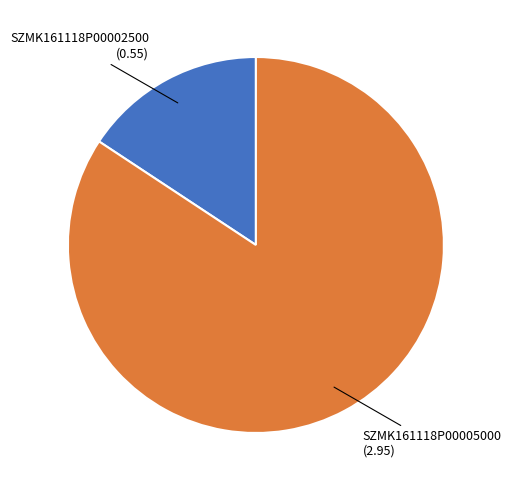

Is there any slice that represents more than half of the pie?

Yes